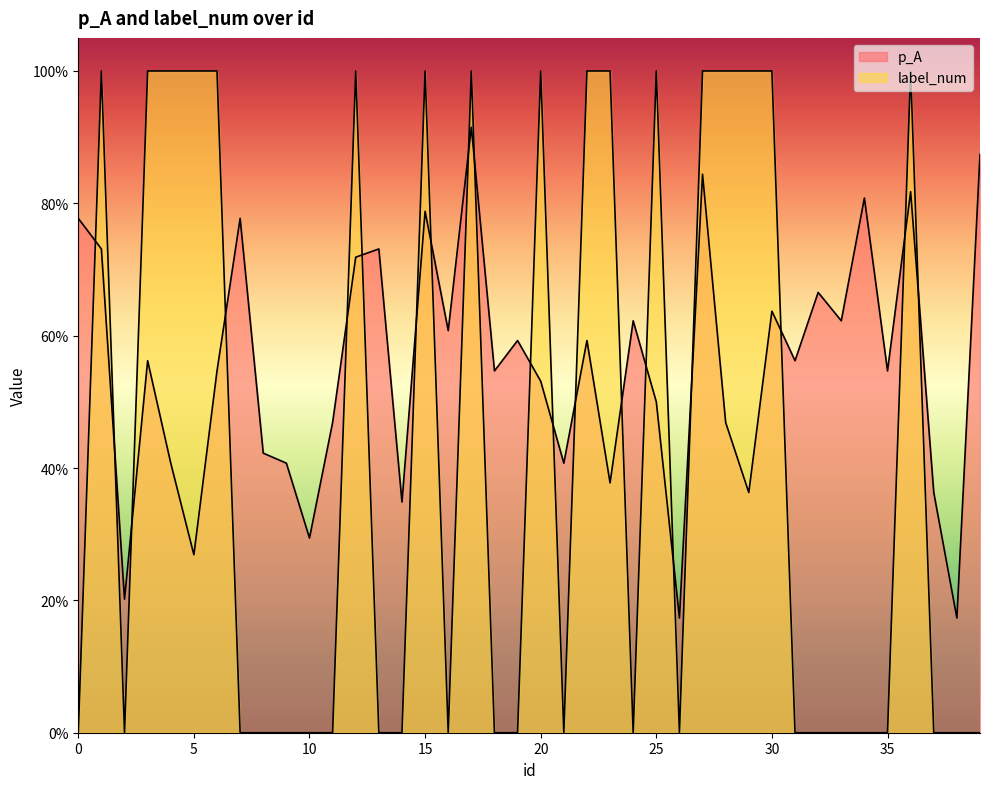

Which has a higher value, 13 or 10?

13